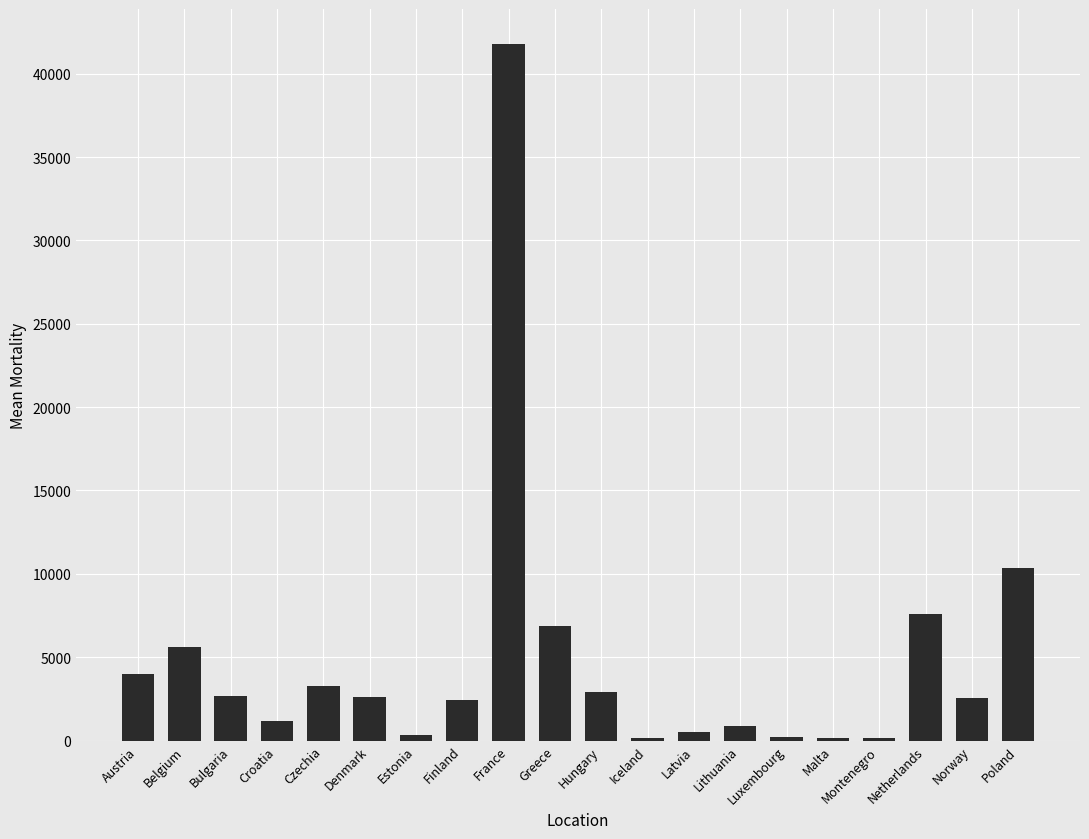

At which label does the data first exceed 2629?

Austria